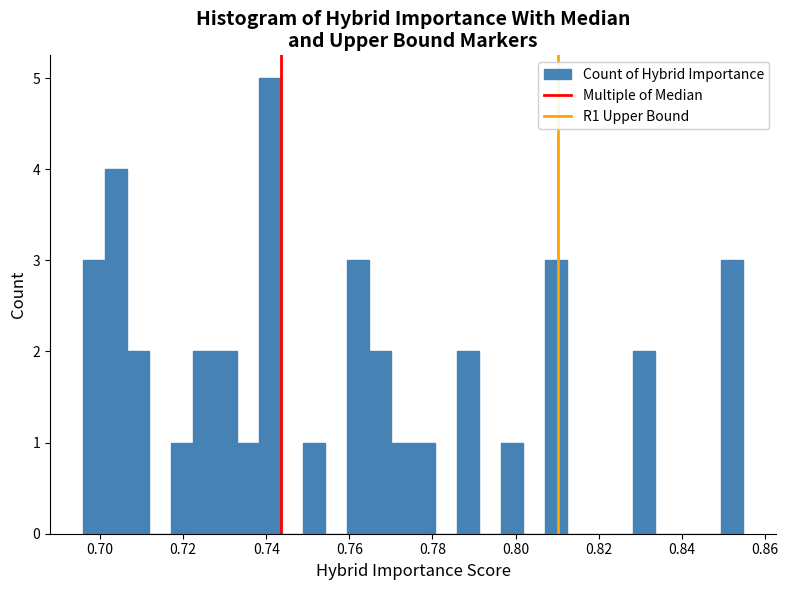

Around what value on the x-axis is the tallest bar? Give the approximate position of its centre, as read against the axis.

0.740